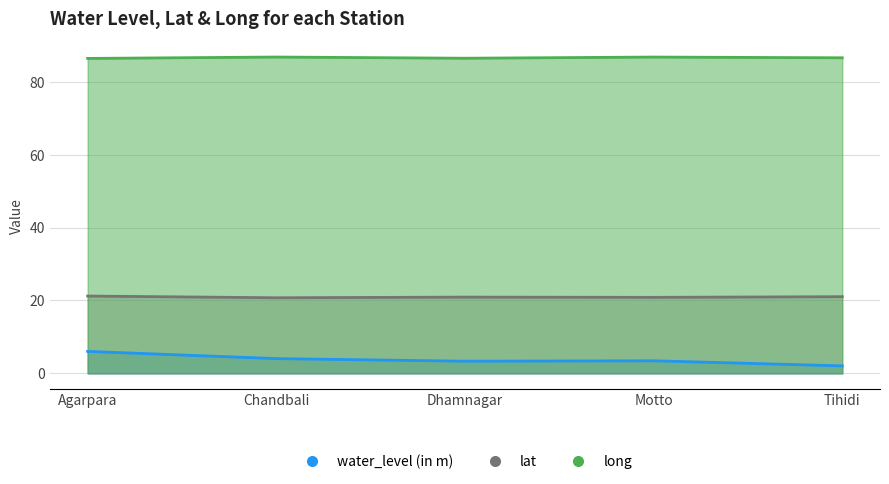

What is the total value across all series at Chandbali?

111.6